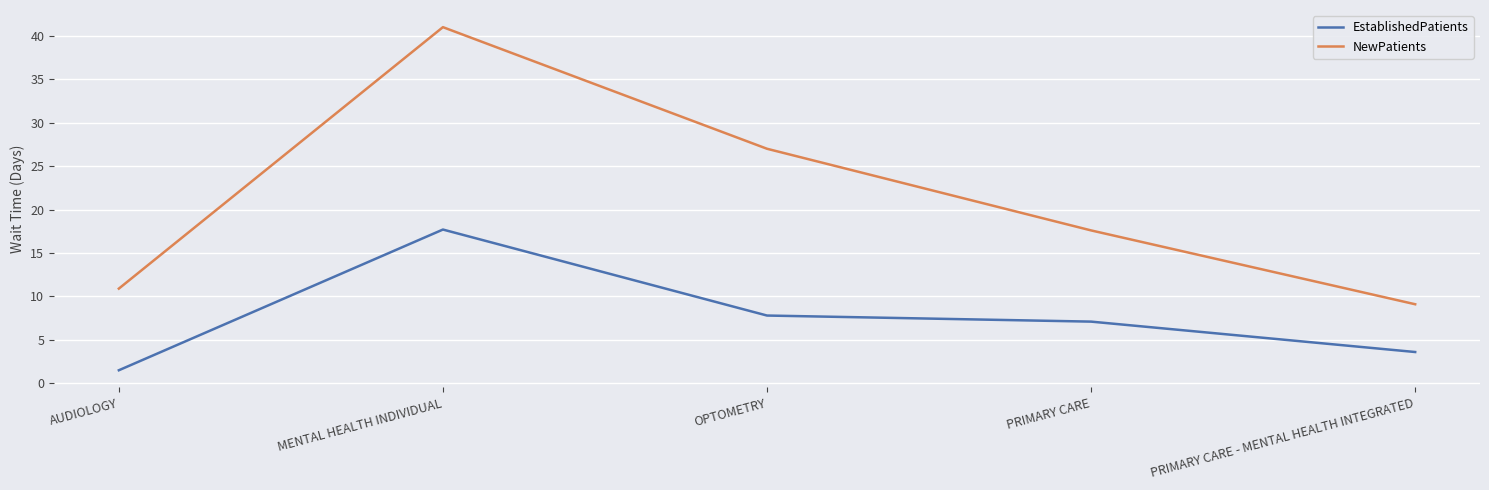

List the series in order of their peak value, lowest first.

EstablishedPatients, NewPatients